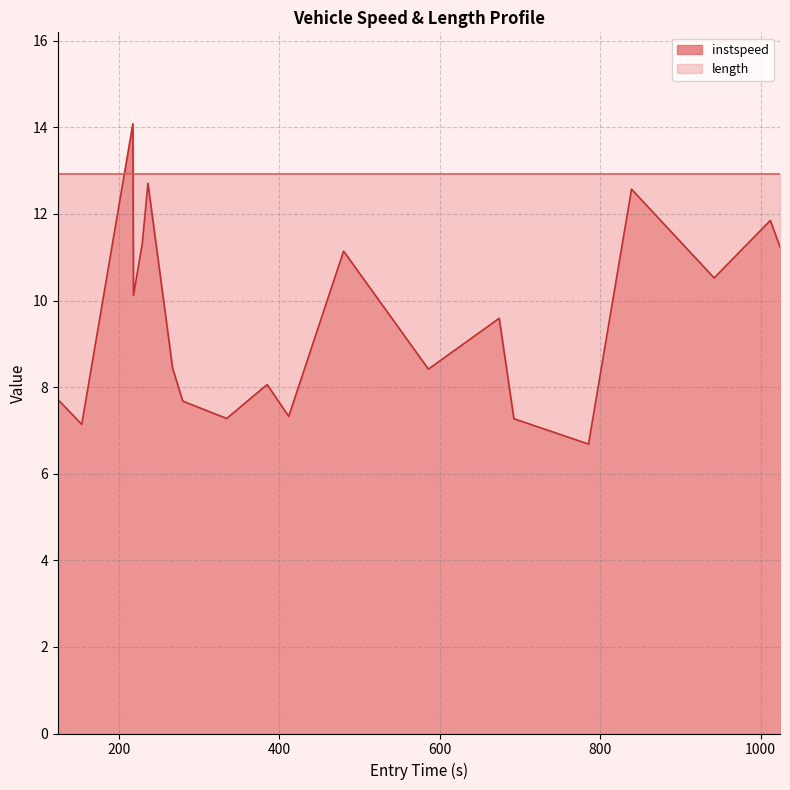

What is the difference between the maximum and minimum values in the instspeed series?

7.4